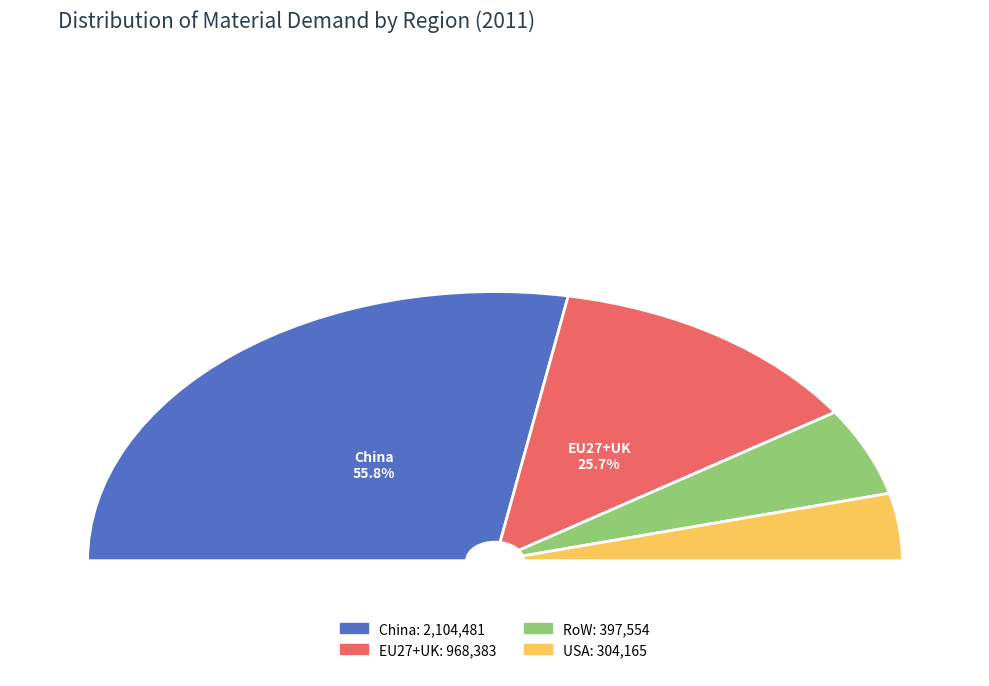

True or false: China accounts for 68% of the total.

False